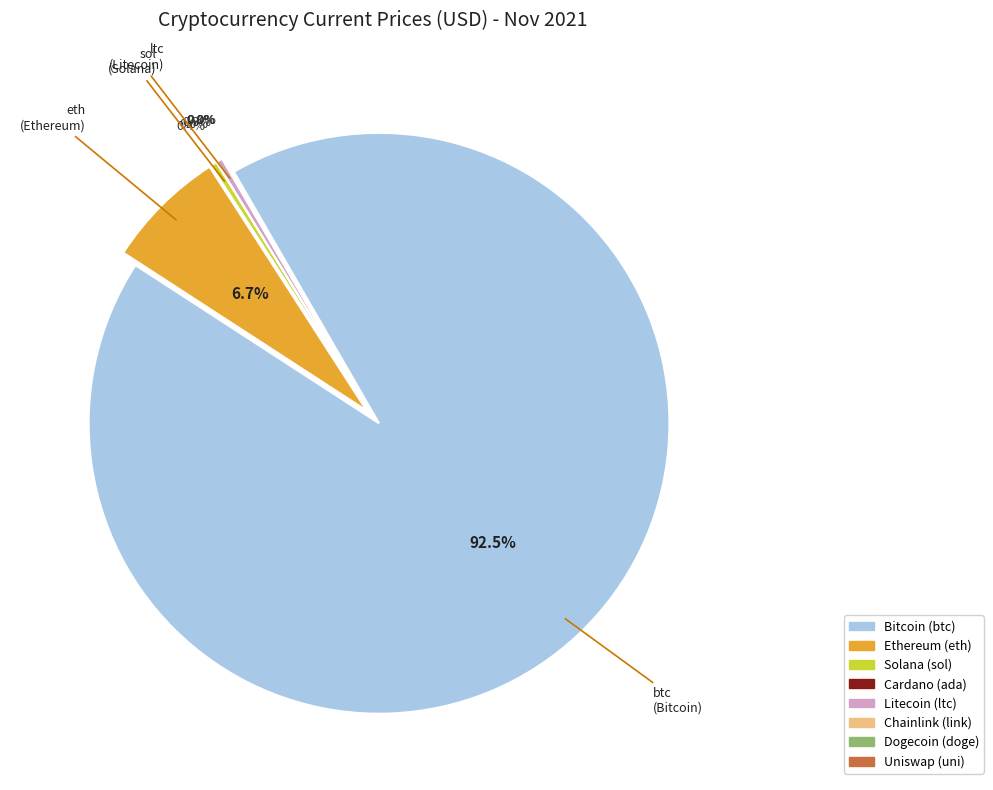

The uni slice represents 0% of the pie. True or false?

True